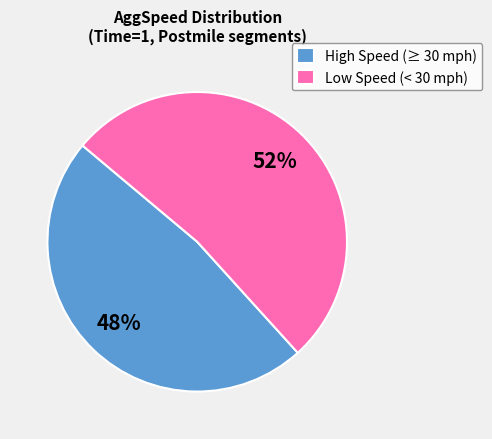

What is the largest slice in the pie chart?

Low Speed (< 30 mph)